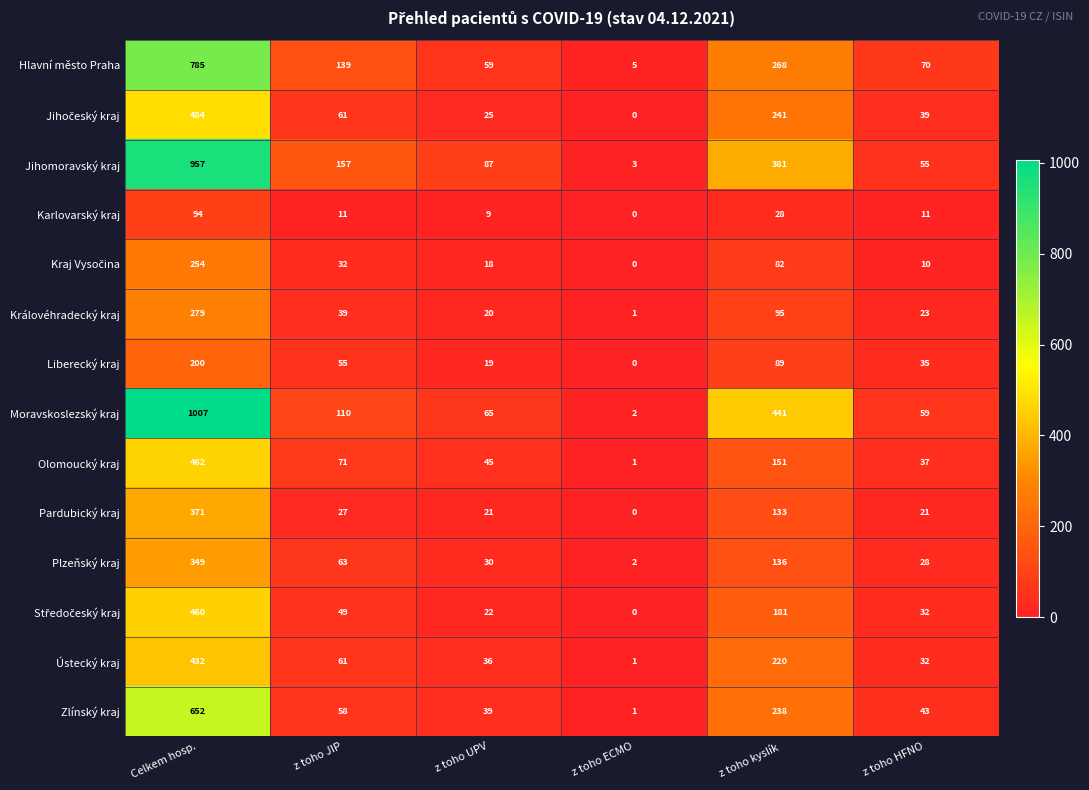

What is the total value across all series at z toho kyslík?

2684